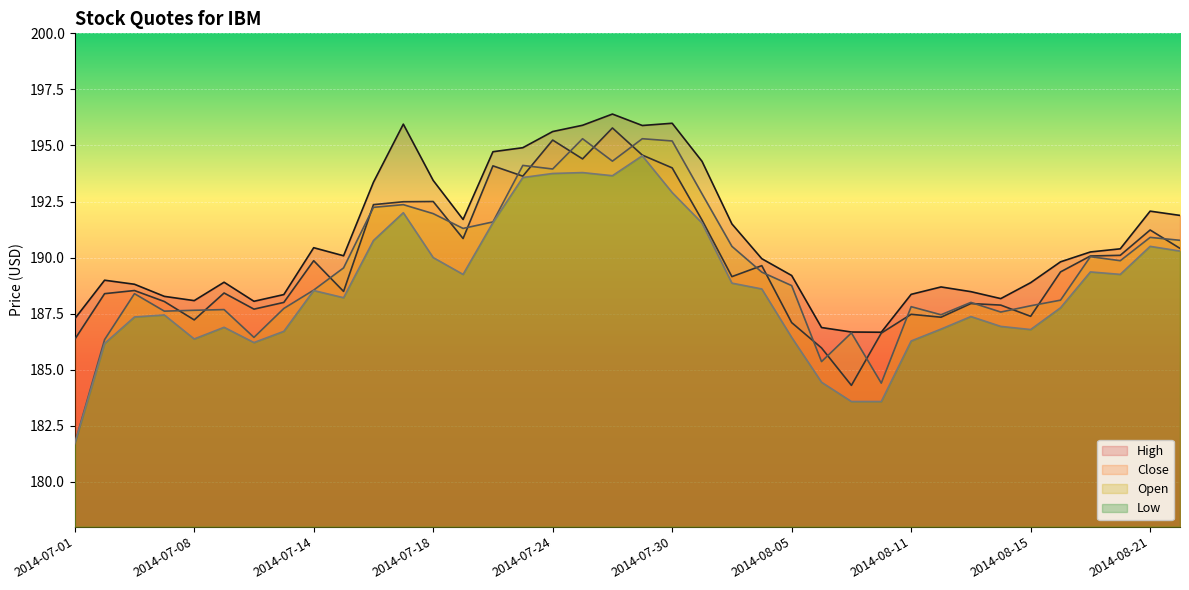

What is the label of the 17th point from the left?

2014-07-24